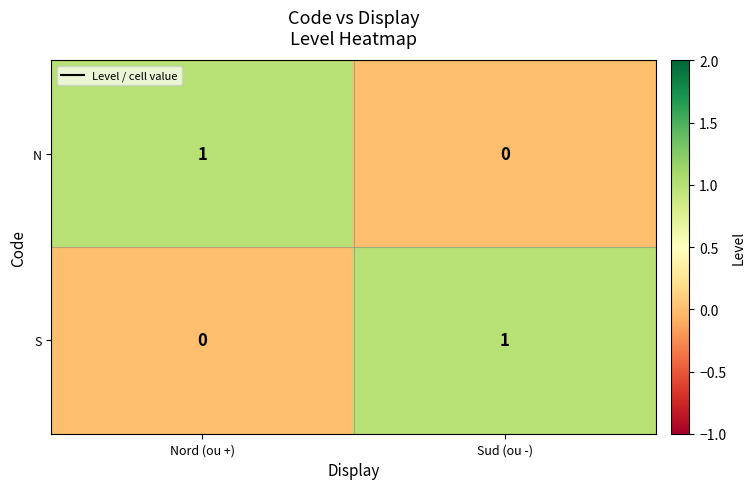

List the labels in order of S value, largest first.

Sud (ou -), Nord (ou +)